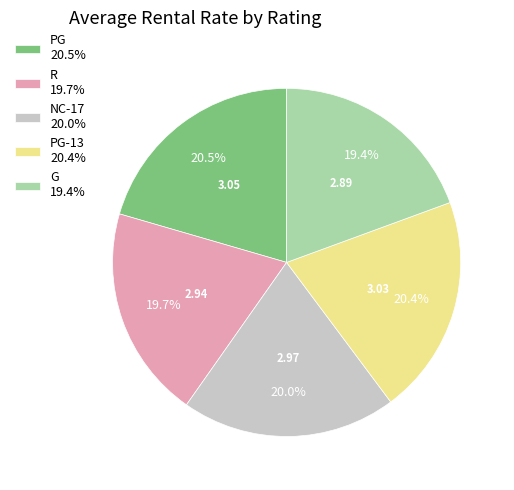

To the nearest percent, what is the average slice percentage?

20%